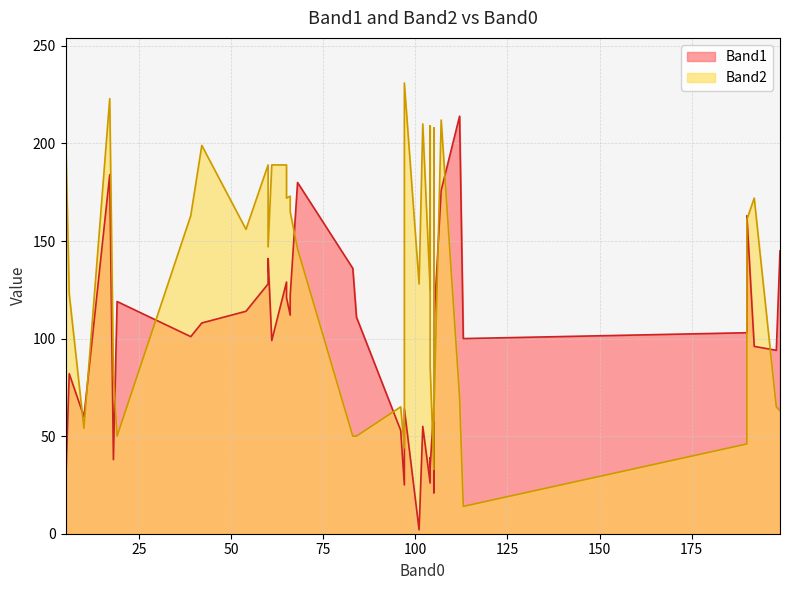

Which series has the widest spread of values?

Band2